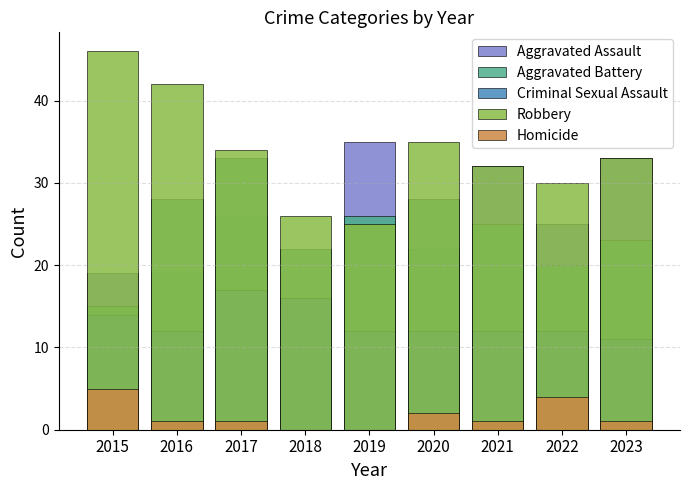

What is the difference between the Aggravated Assault values at 2022 and 2020?

3